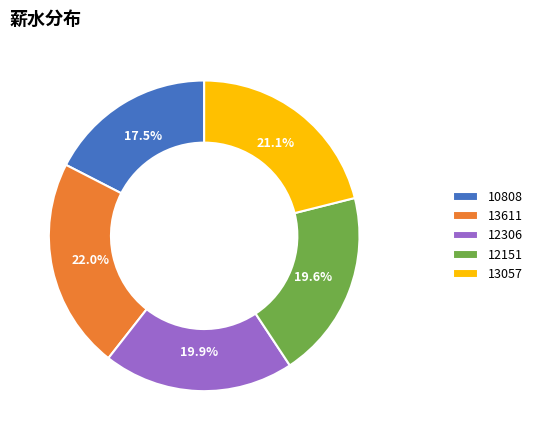

Is 10808 the majority of the pie?

No